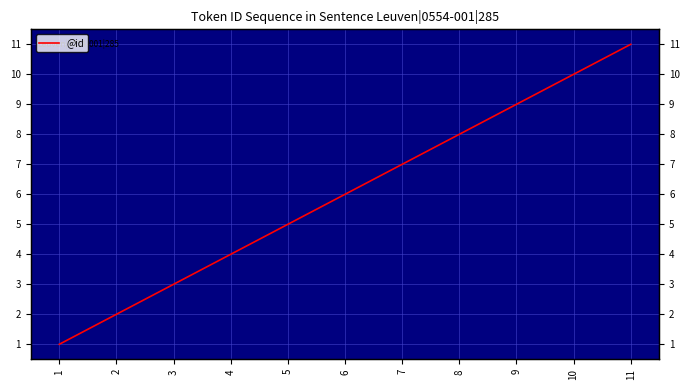

How many data points are above 6?

5